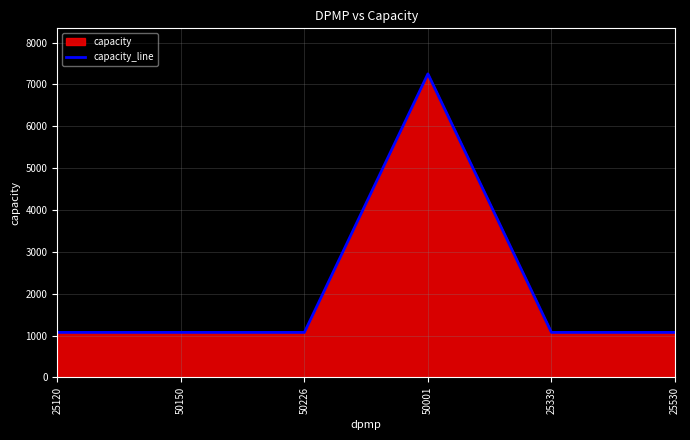

What is the maximum value shown in the chart?

7254